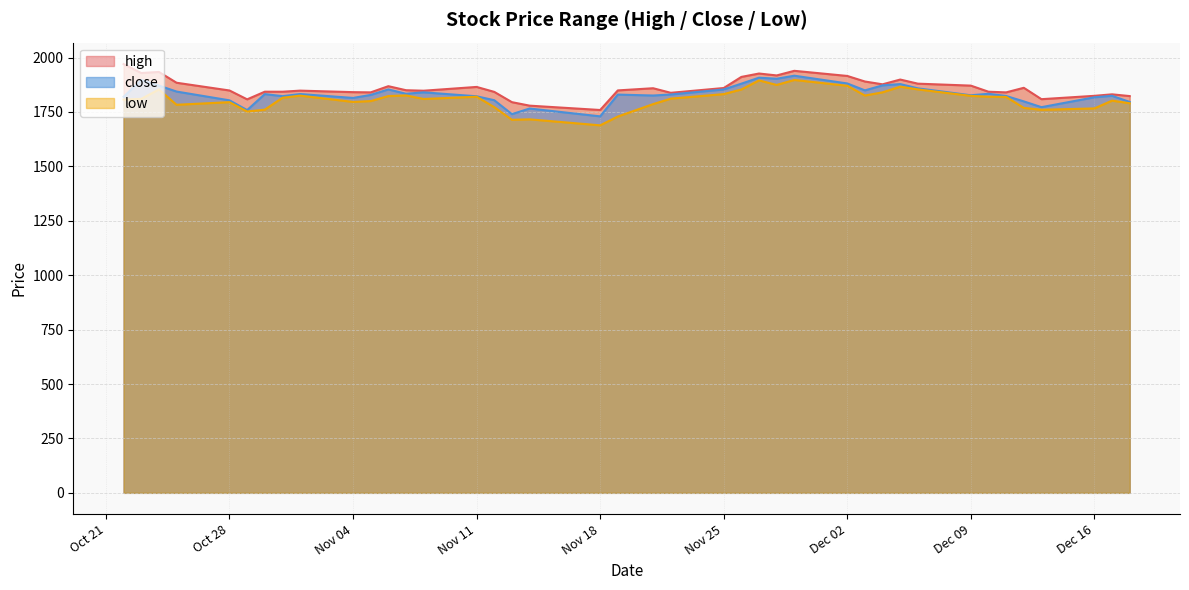

Where is the first local minimum for low?

2024-10-25